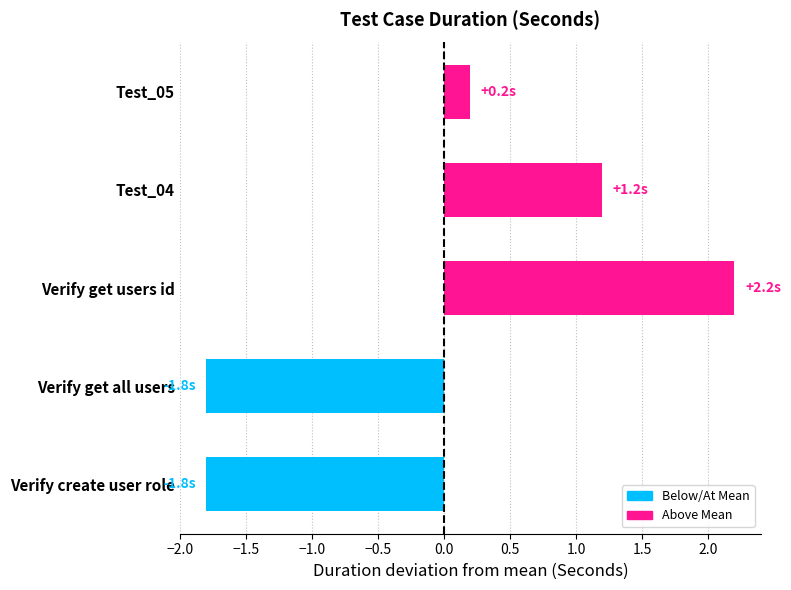

What is the sum of the values at Test_05 and Verify get users id?

2.4